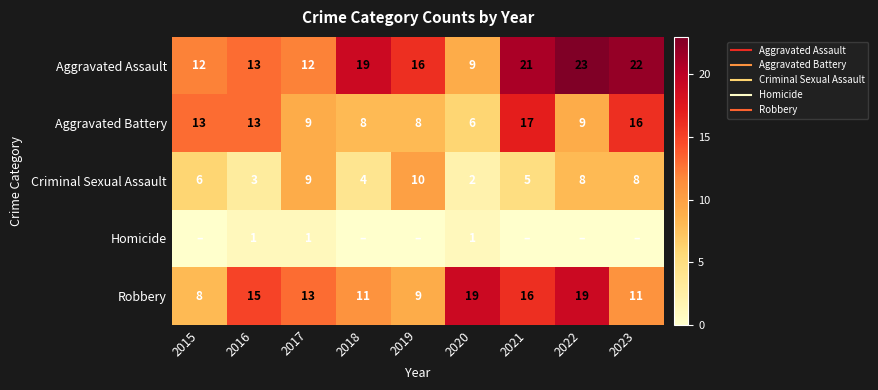

The Aggravated Assault series shows 3 at 2016. True or false?

False